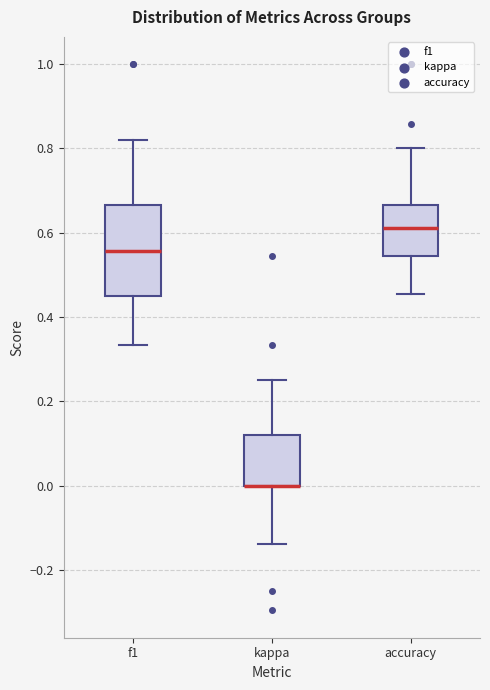

Reading left to right, read every box against the y-axis: the position of its median line, the range the box covers, and the ends of its whiskers. The values are not printed on the chart, so give them approximately, as read against the axis.

f1: median 0.56, box 0.46 to 0.66, whiskers 0.34 to 0.82
kappa: median 0.00 (drawn on the box's lower edge), box 0.00 to 0.12, whiskers -0.14 to 0.26
accuracy: median 0.62, box 0.54 to 0.66, whiskers 0.46 to 0.80